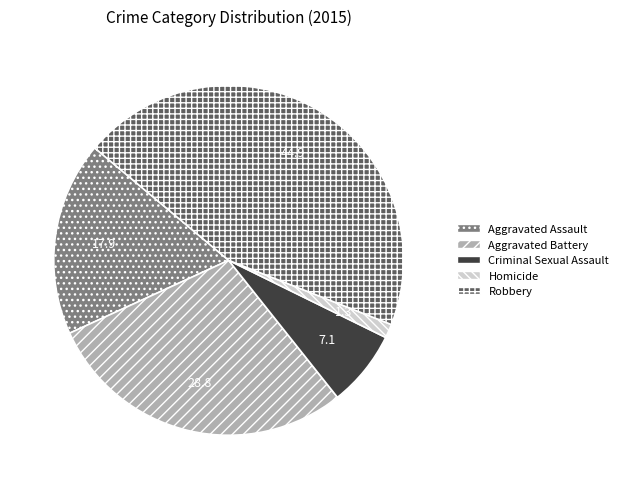

Rank the categories by value from highest to lowest.

Robbery, Aggravated Battery, Aggravated Assault, Criminal Sexual Assault, Homicide